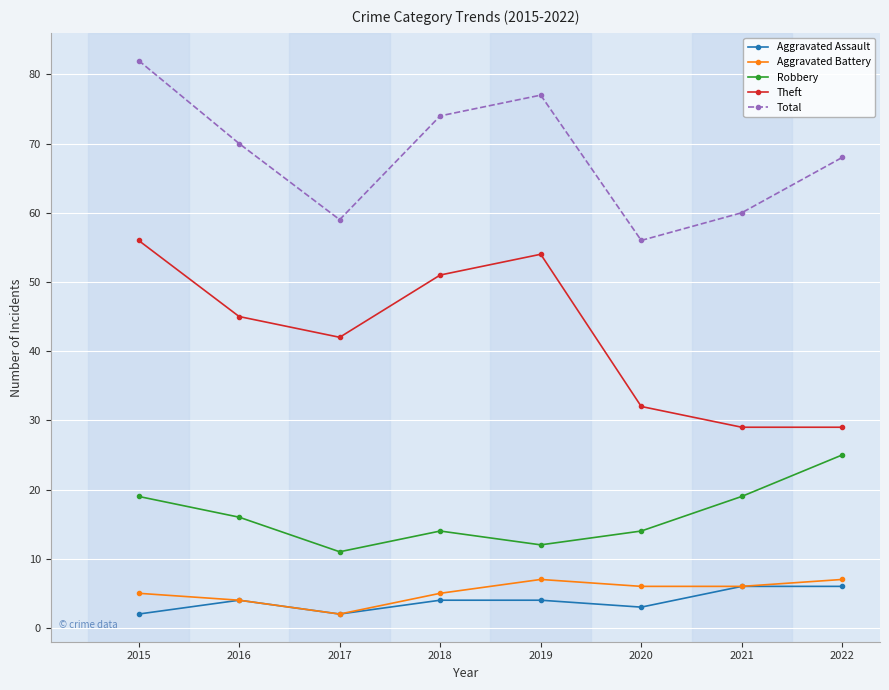

Where is the first local minimum for Aggravated Assault?

2017